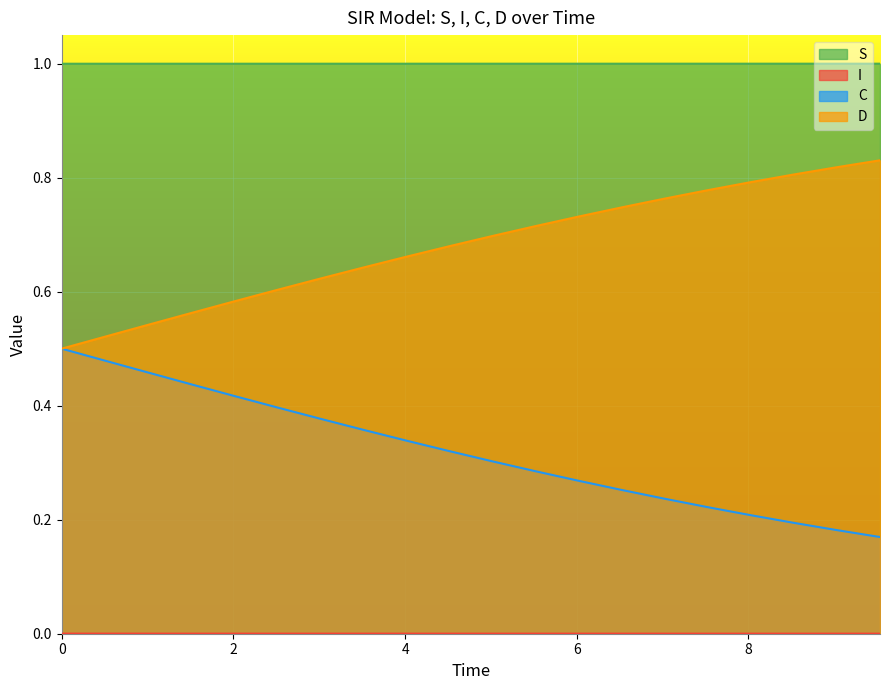

Which series has the largest range (max minus min)?

D